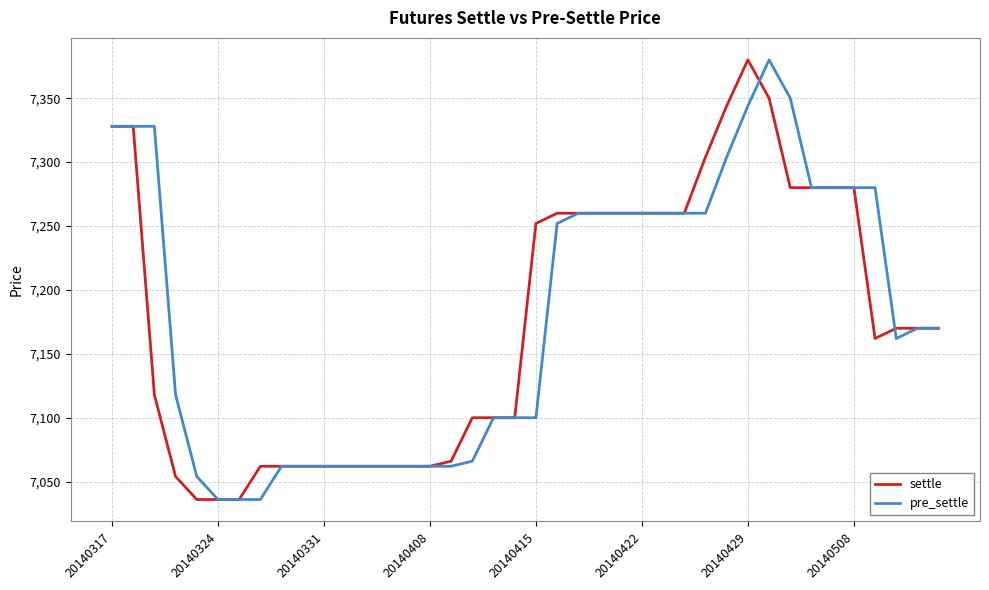

What is the greatest value displayed?

7380